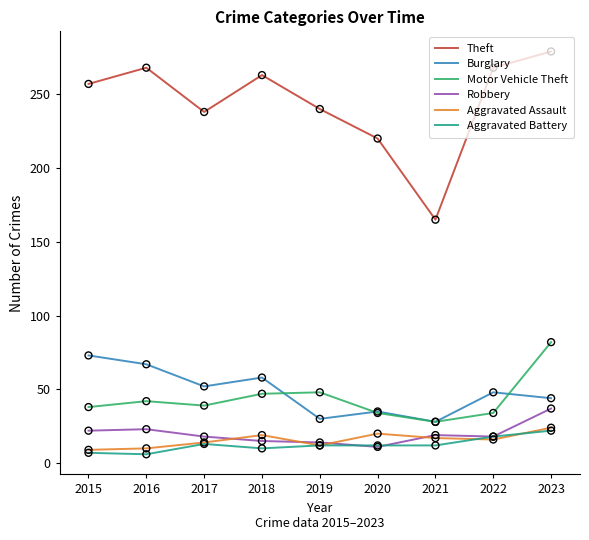

What is the total value across all series at 2019?

356